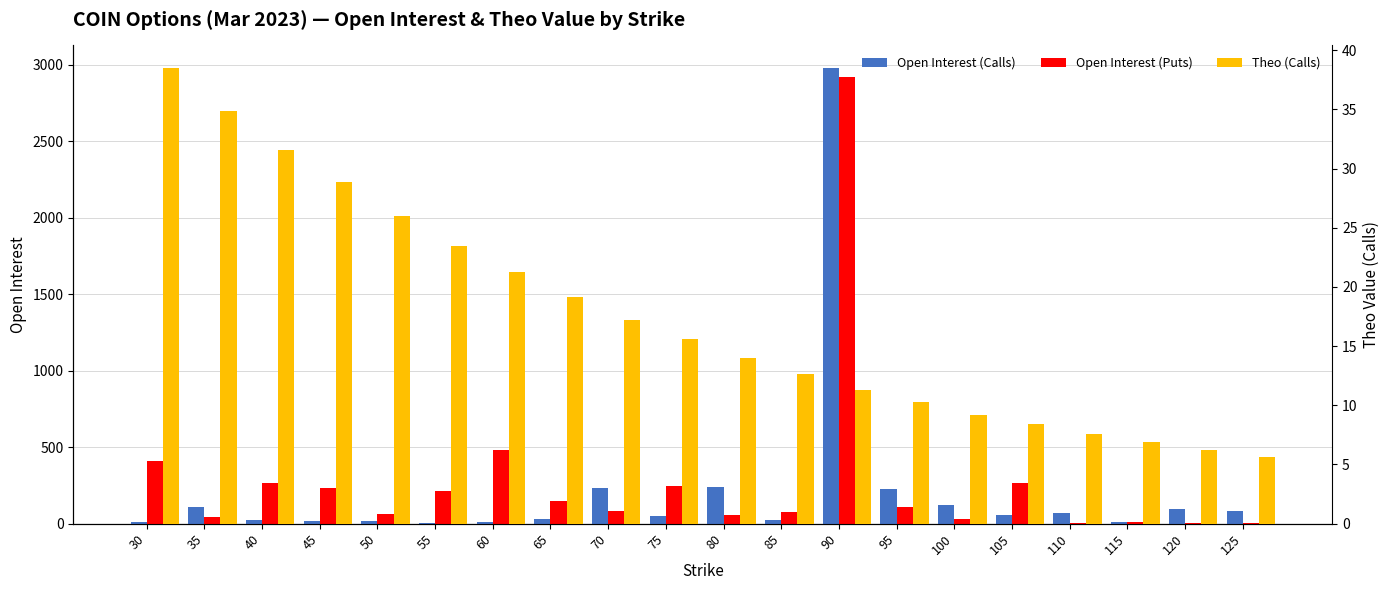

At which label is Theo (Calls) closest to 22?

60